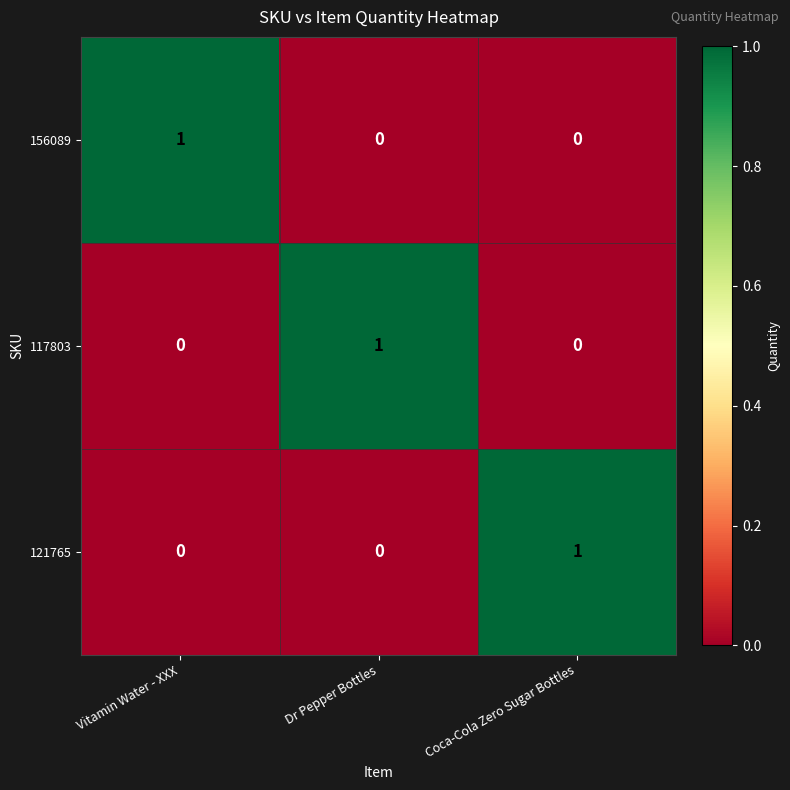

Reading left to right, extract all data points from this chart.

156089: 1	0	0
117803: 0	1	0
121765: 0	0	1